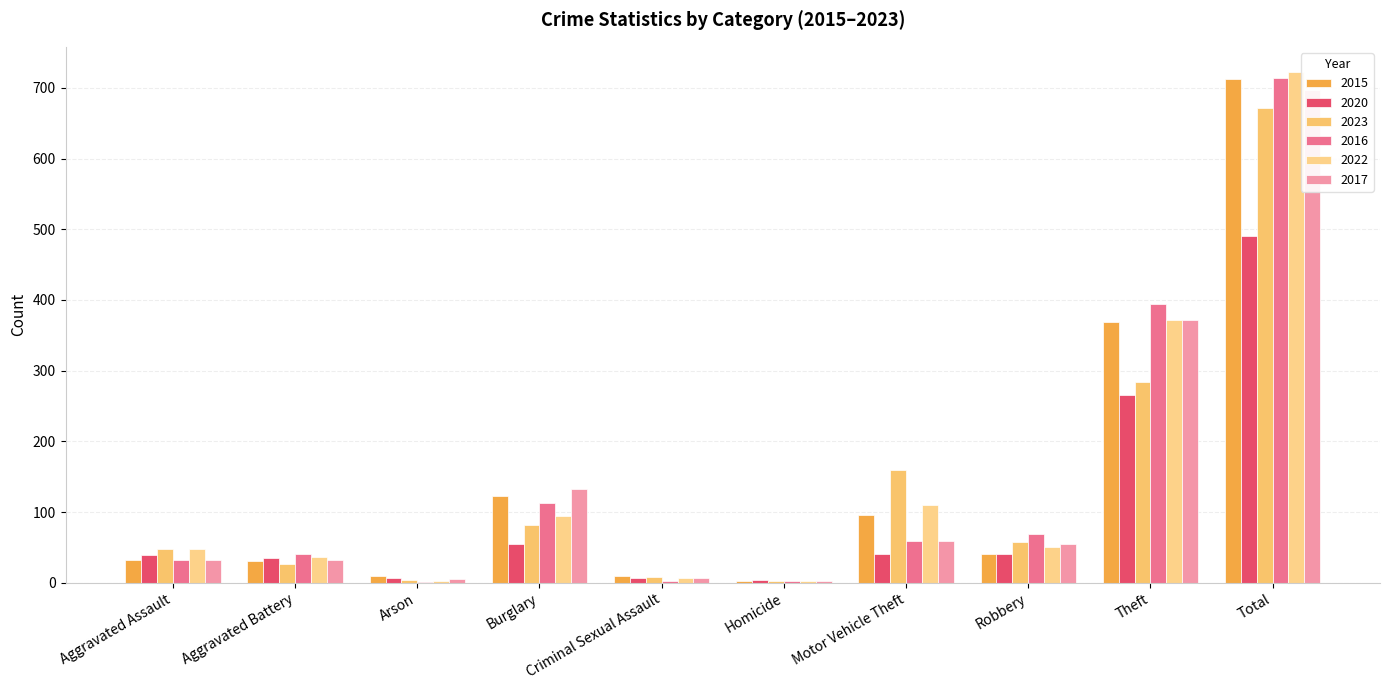

Which category has the lowest value in the 2015 series?

Homicide